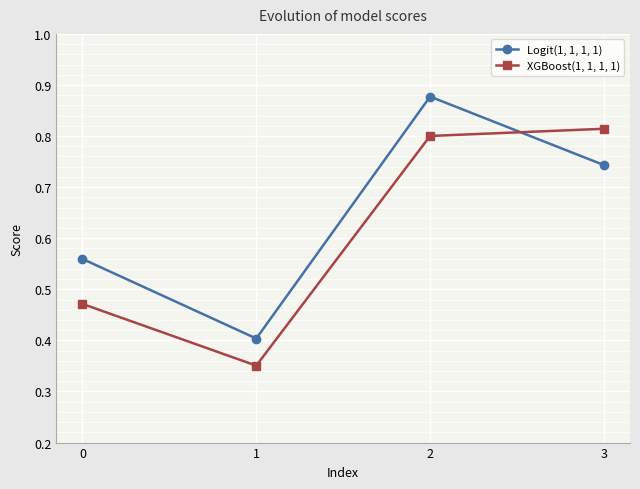

Count the Logit(1, 1, 1, 1) values in the range 0 to 1.

4